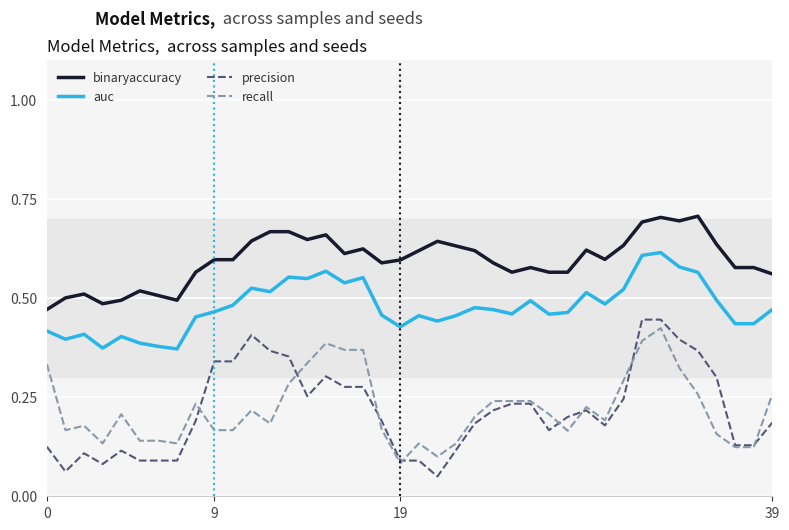

Which series has the largest total across all categories?

binaryaccuracy